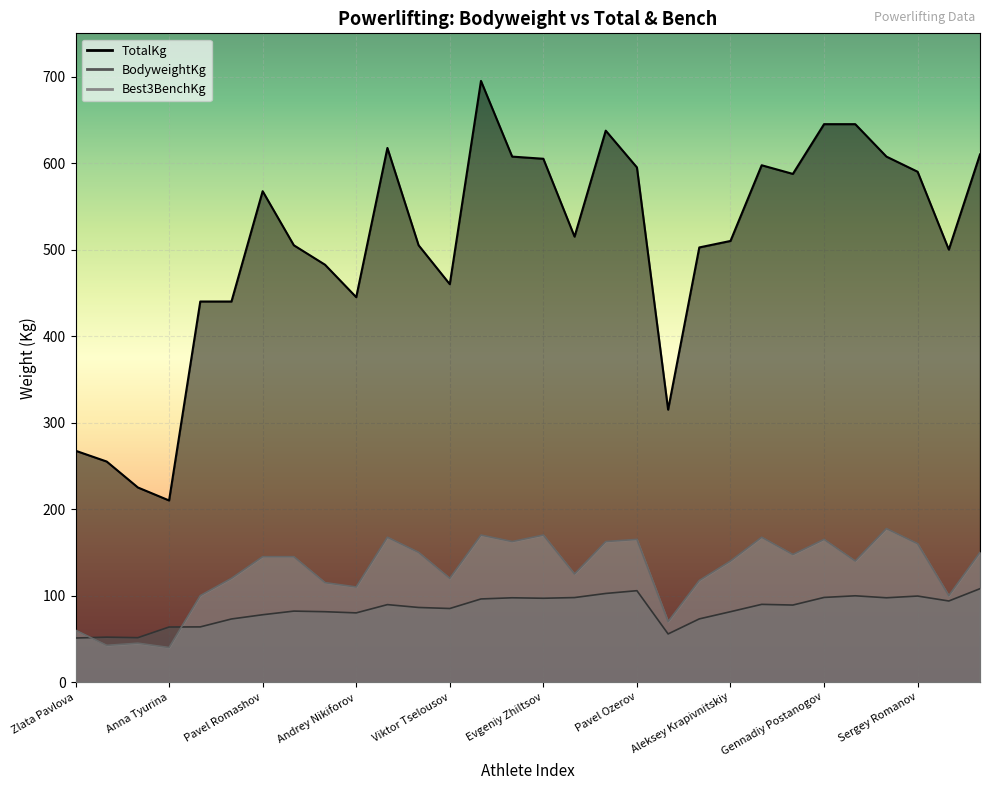

What are all the series names shown in the legend?

BodyweightKg, TotalKg, Best3BenchKg